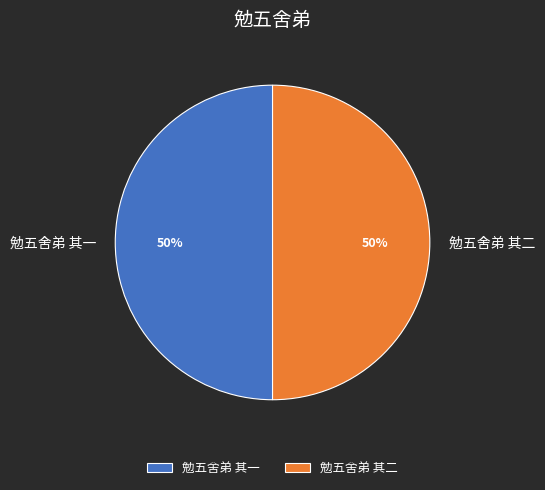

How many segments does this pie chart have?

2